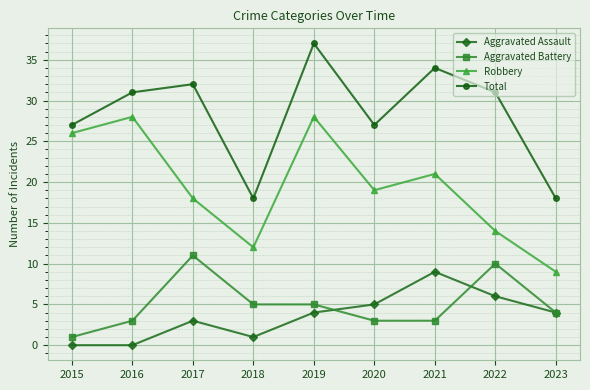

True or false: Total and Aggravated Assault intersect in this chart.

False